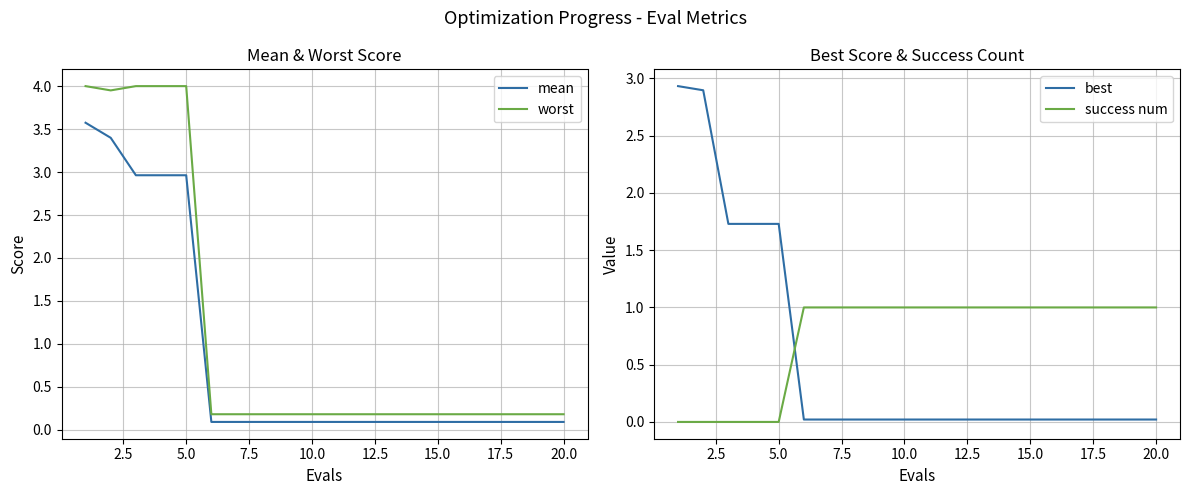

Rank the series by their maximum value, from lowest to highest.

success num, best, mean, worst